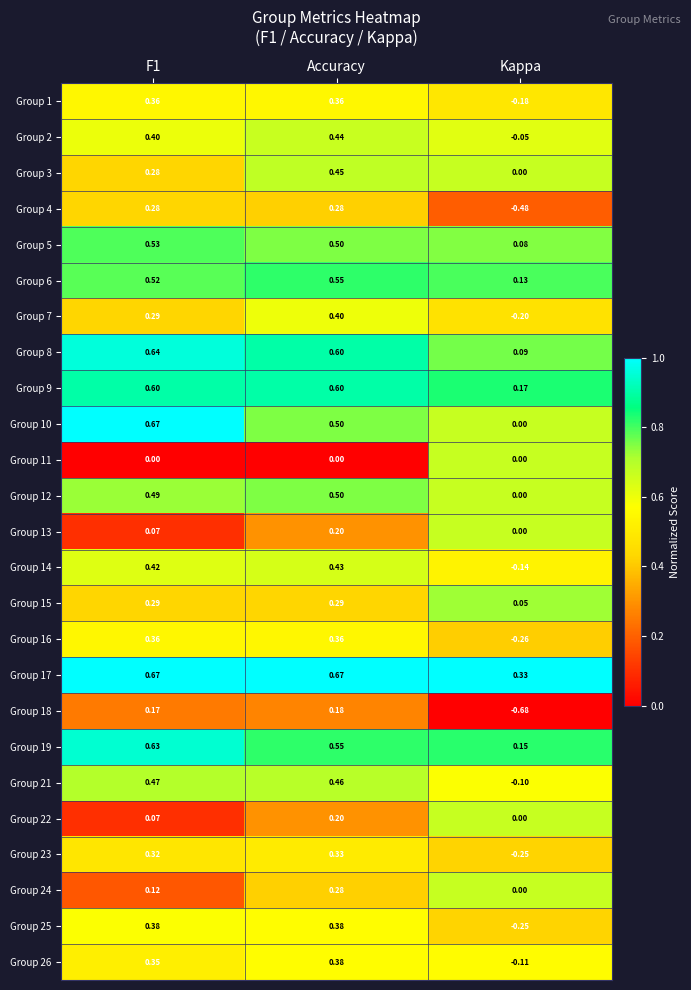

Is the value of Group 10 at Accuracy greater than the value of Group 22 at Kappa?

Yes